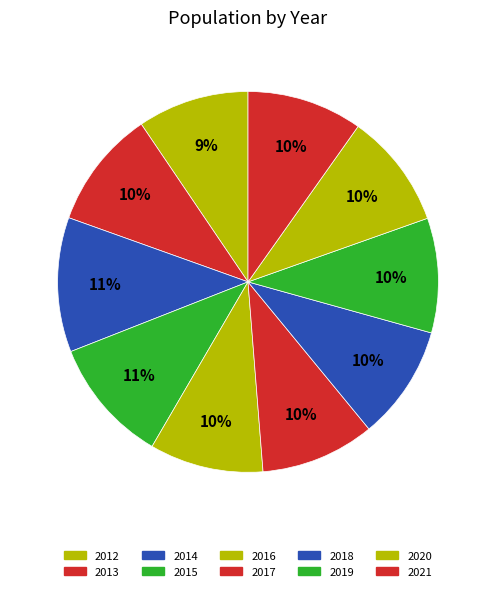

Count the number of slices in the pie.

10